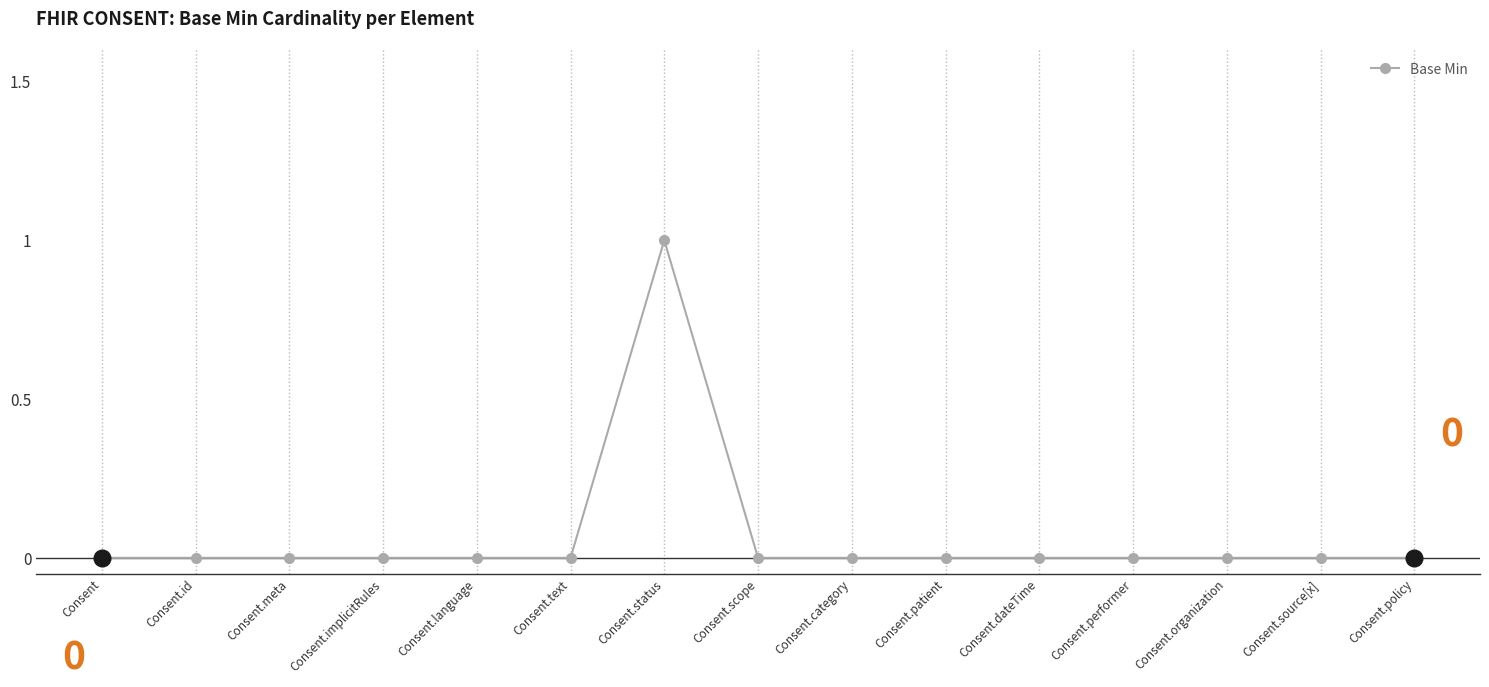

Which label corresponds to the largest value in the chart?

Consent.status